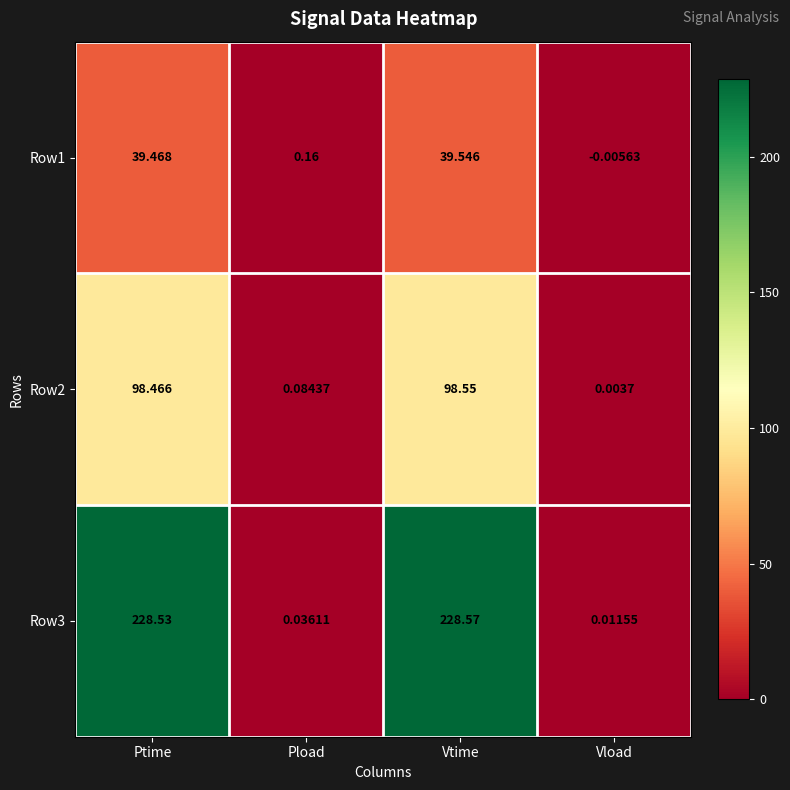

Rank the categories by Row2 value from highest to lowest.

Vtime, Ptime, Pload, Vload